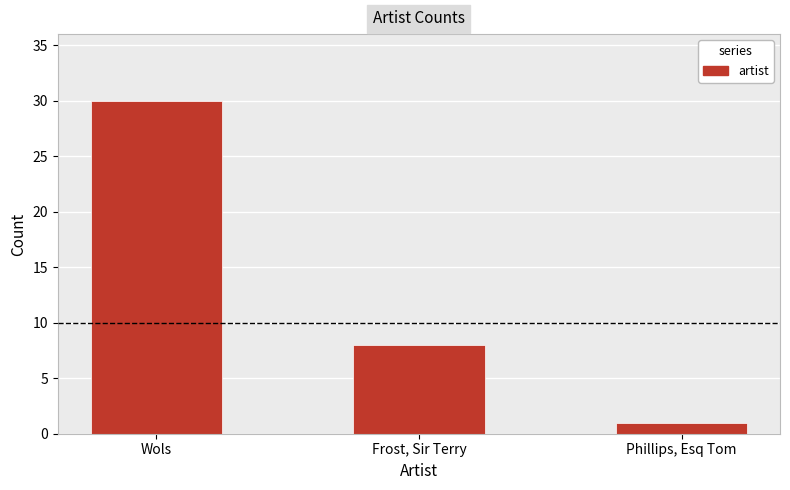

Does the chart contain stacked bars?

No